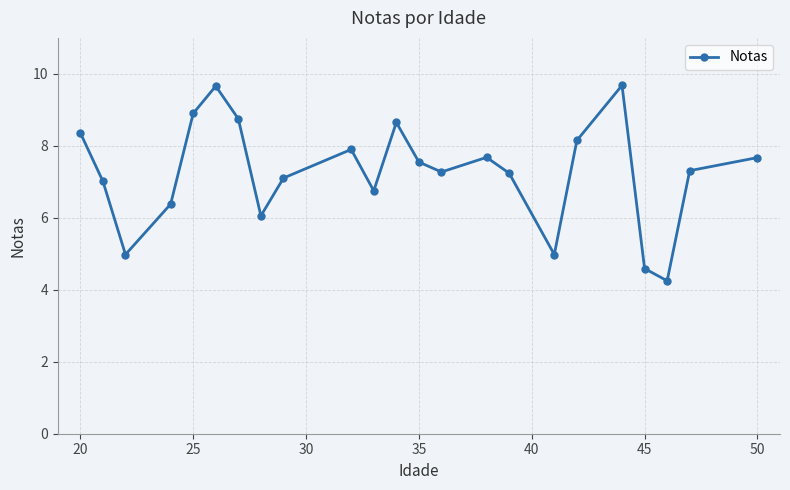

What is the value of the 15th point from the left?

7.7